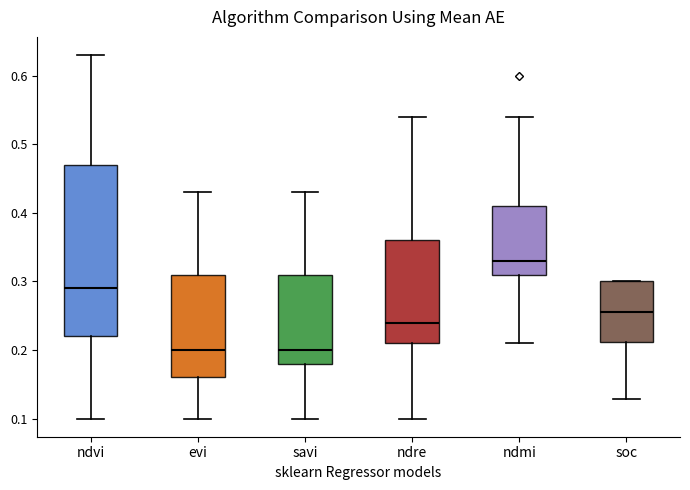

Where does the median line of the box for ndre sit on the y-axis? The values are not printed on the chart, so give them approximately, as read against the axis.

0.24